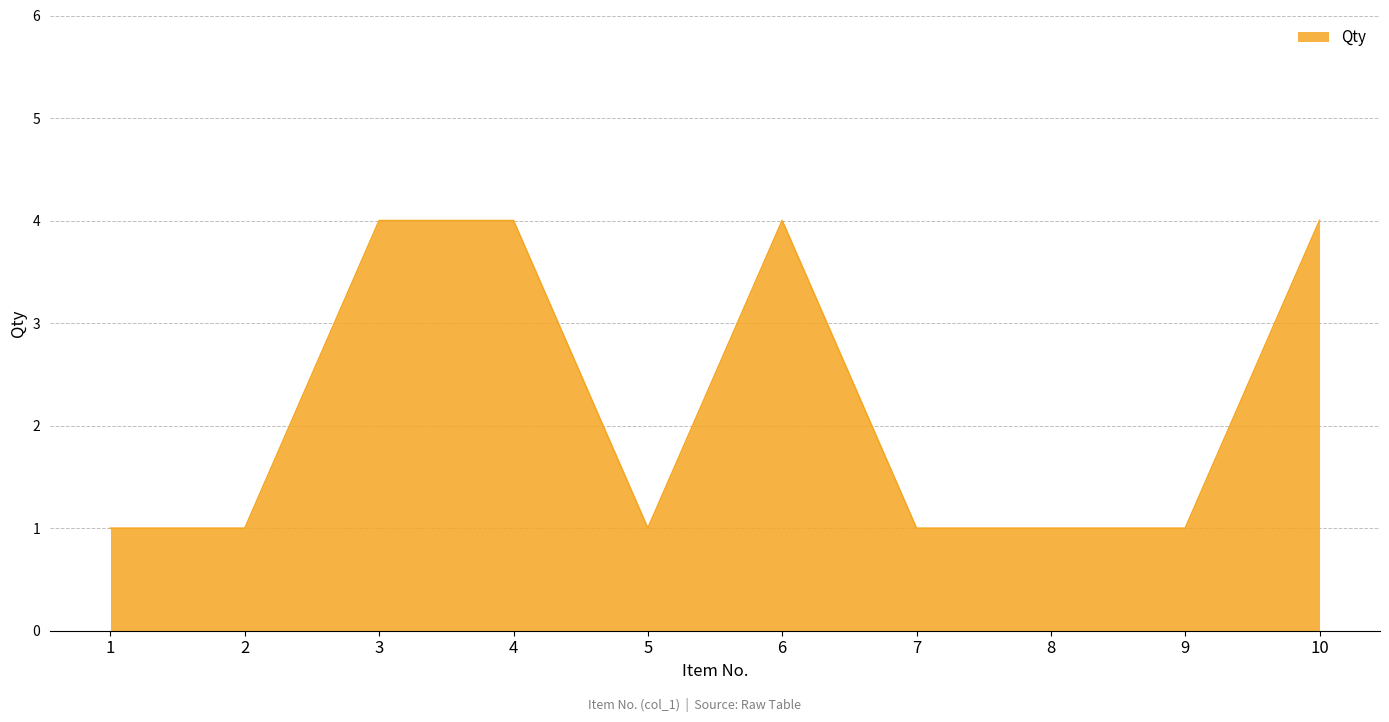

Reading left to right, list all the values displayed in this chart.

1	1	4	4	1	4	1	1	1	4